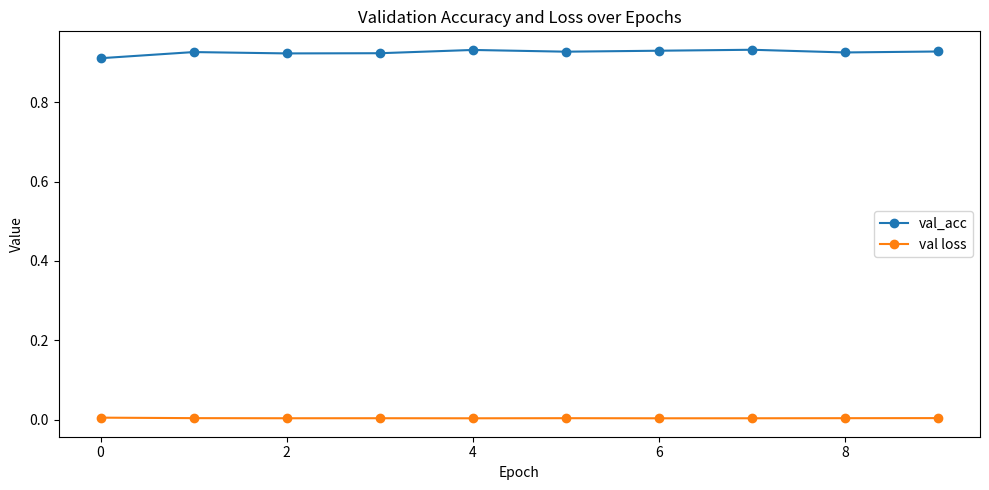

List the series in order of their overall mean, lowest first.

val loss, val_acc